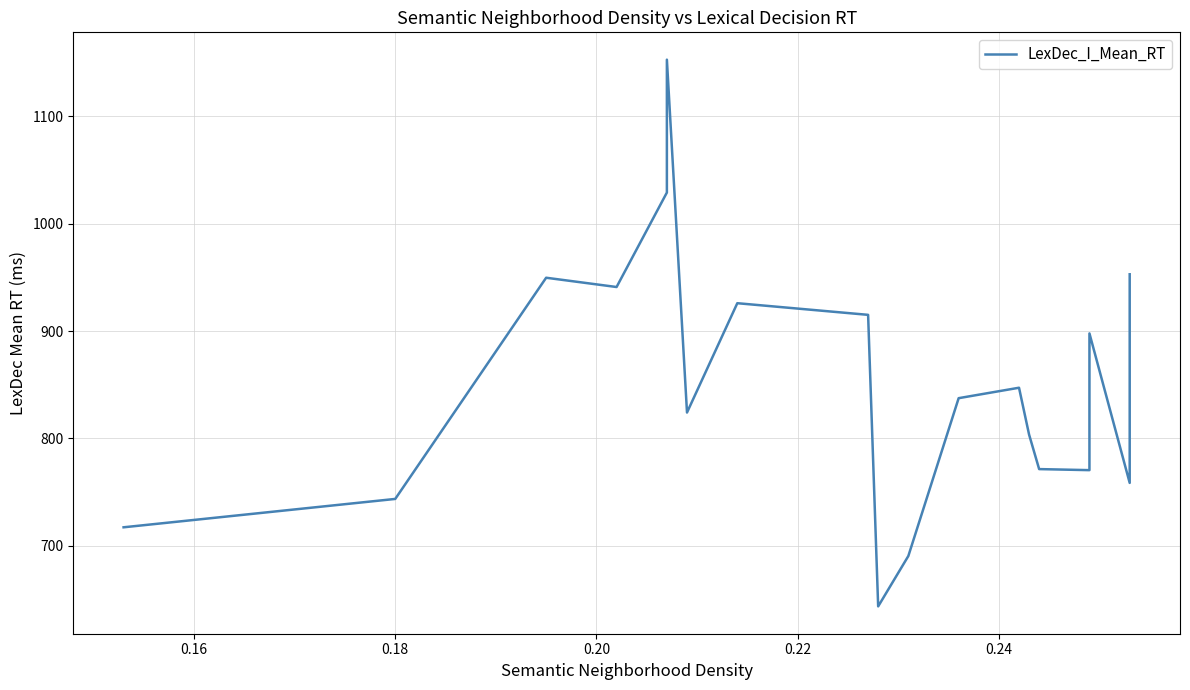

What is the value of the 19th point from the left?

901.7